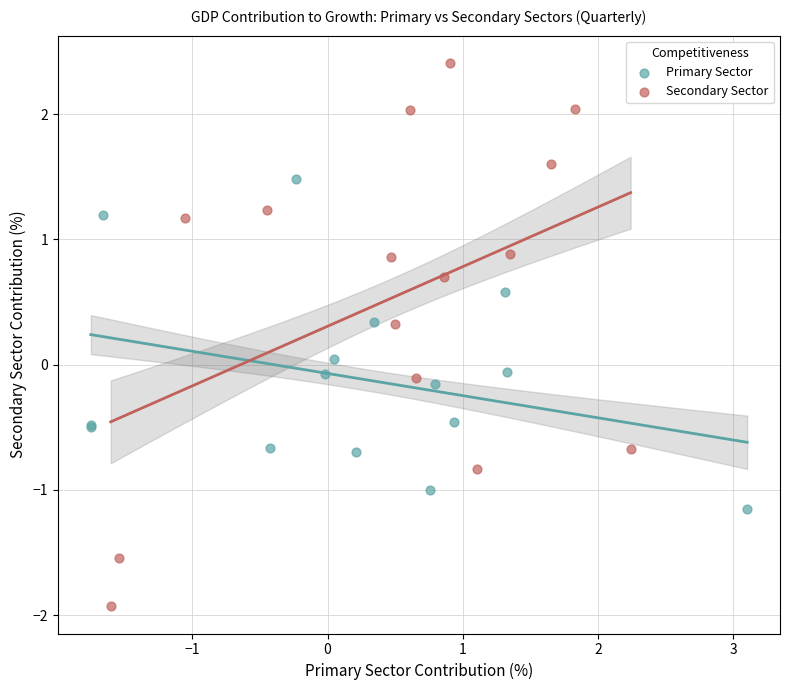

Which series reaches the maximum Y coordinate?

Secondary Sector